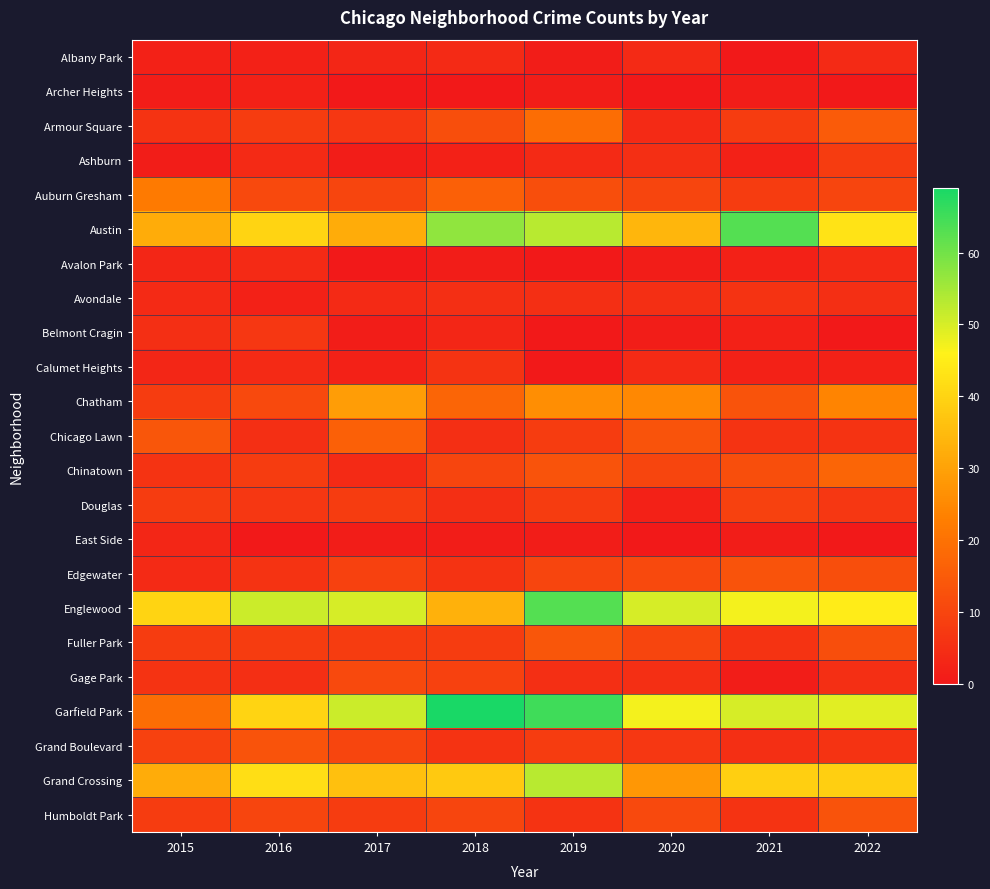

What is the maximum value shown in the chart?

69